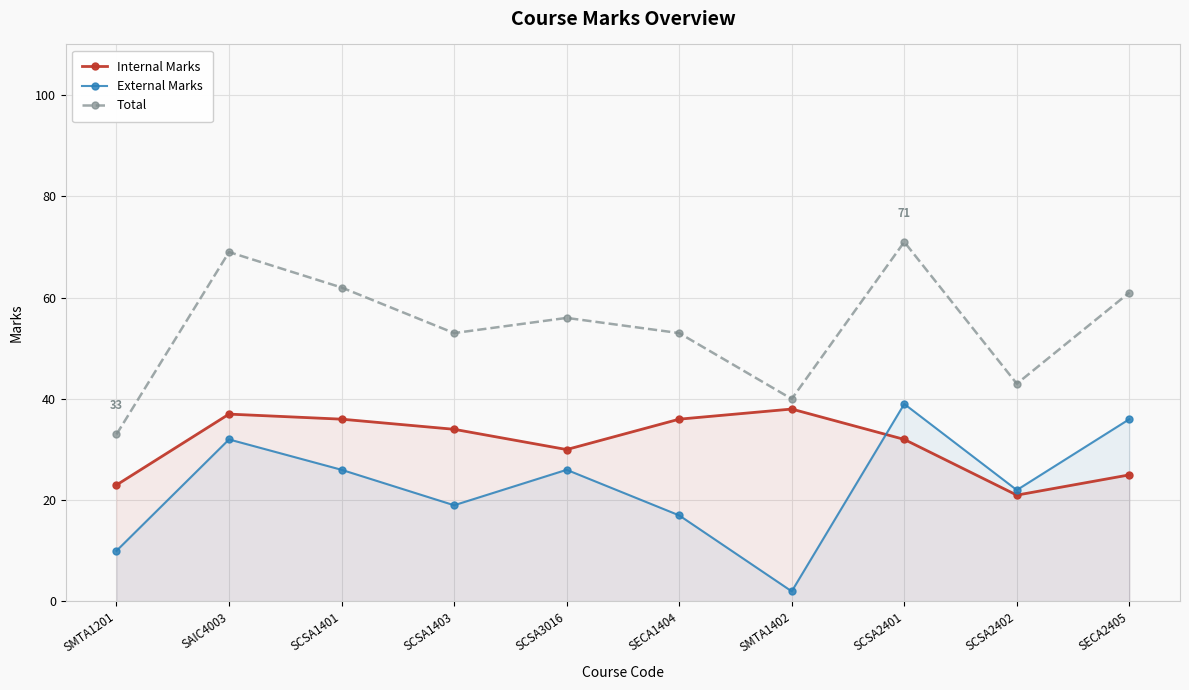

True or false: Total has more than 2 points higher than both neighbors.

True